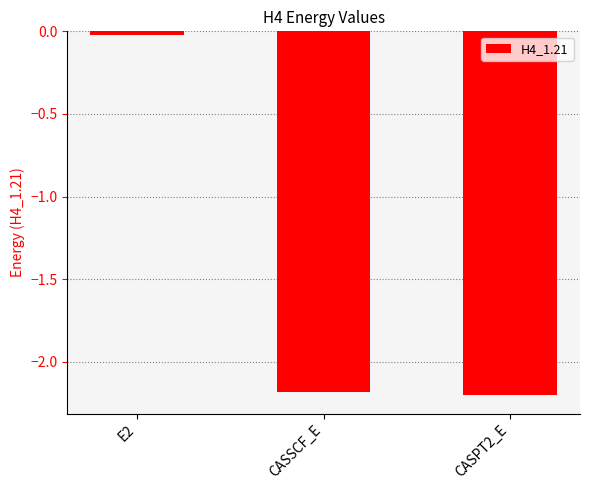

List the labels in order of value, largest first.

E2, CASSCF_E, CASPT2_E